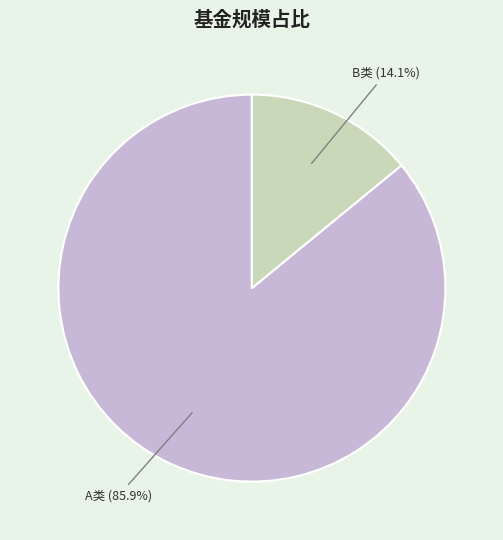

Does any single category account for the majority?

Yes